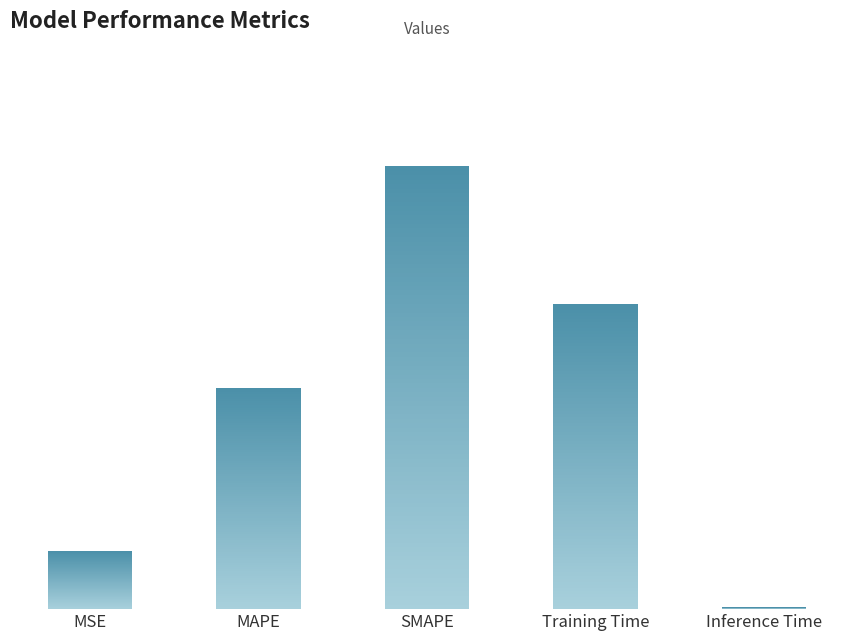

How many bars are there in total?

5